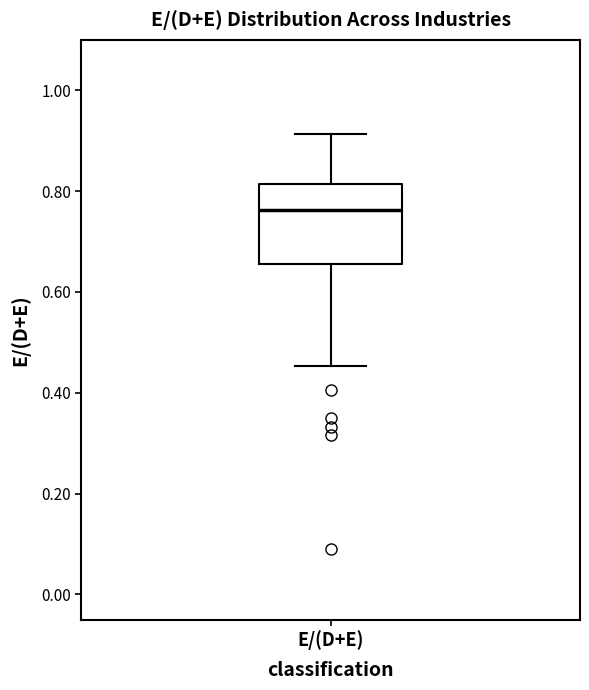

Transcribe this box plot: give where the median line is, the range the box spans, and where the two whiskers end, as read against the y-axis. The values are not printed on the chart, so give them approximately, as read against the axis.

median 0.76, box 0.66 to 0.82, whiskers 0.46 to 0.92